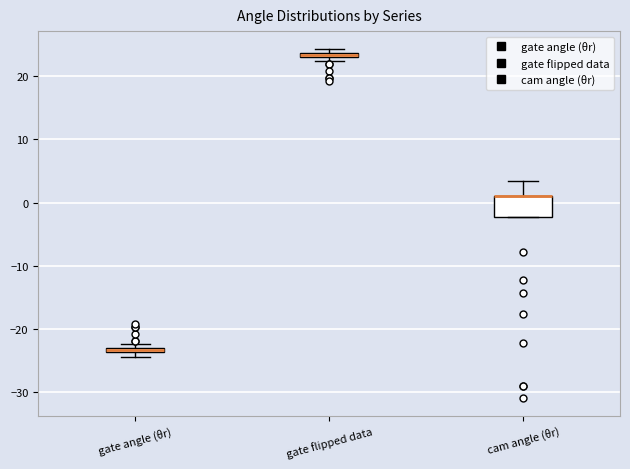

Where is the lower edge of the box for gate angle (θr) on the y-axis? The values are not printed on the chart, so give them approximately, as read against the axis.

-24